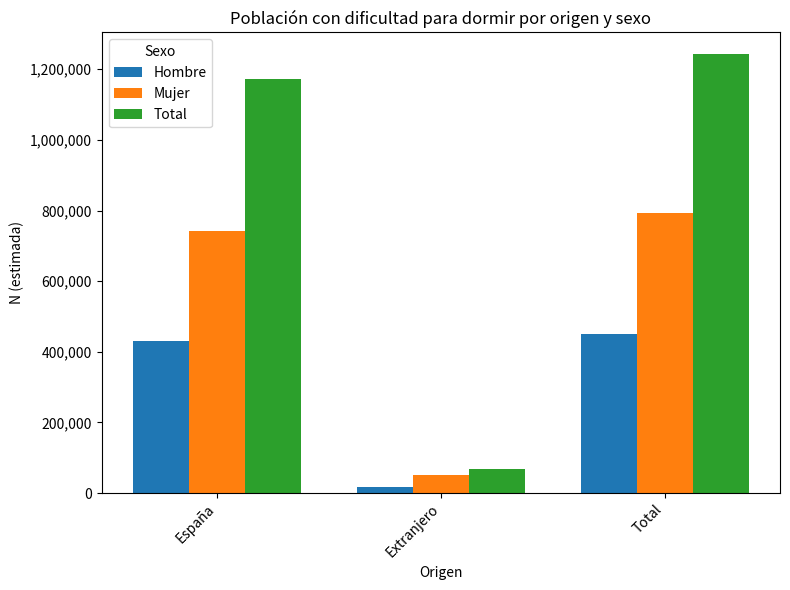

List the labels in order of Mujer value, largest first.

Total, España, Extranjero